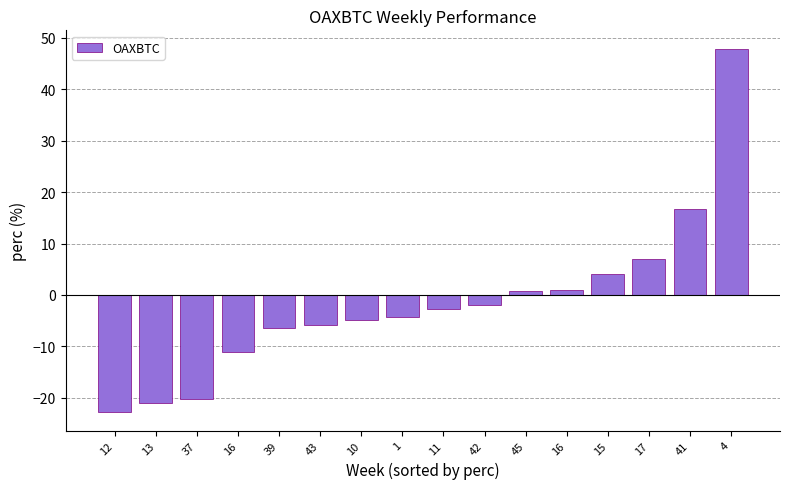

Are the bars horizontal?

No